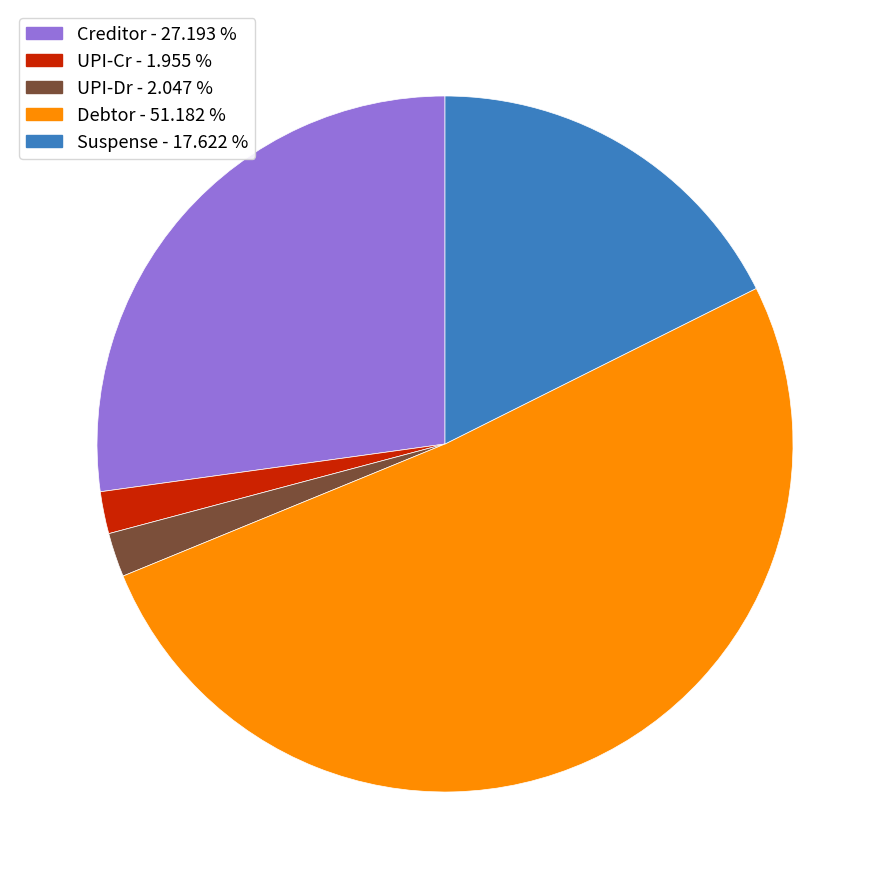

Is there any slice that represents more than half of the pie?

Yes